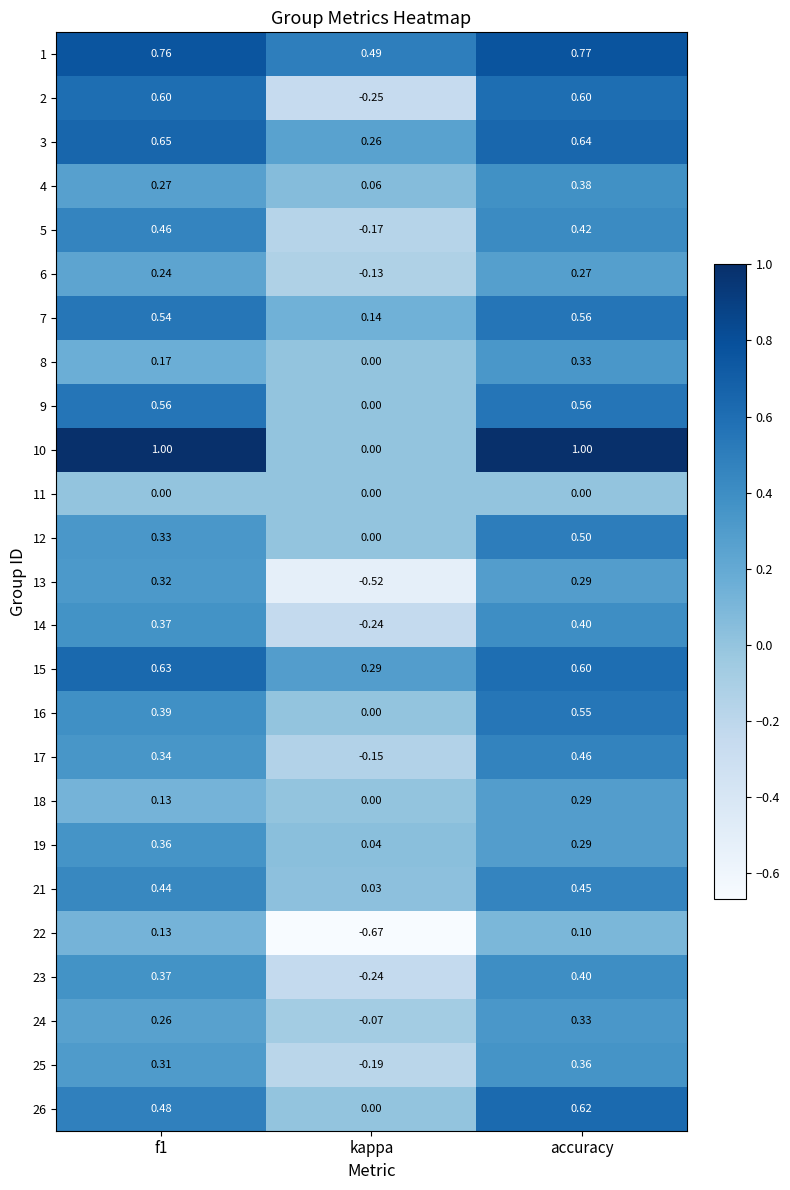

Which category has the lowest value in the 26 series?

kappa